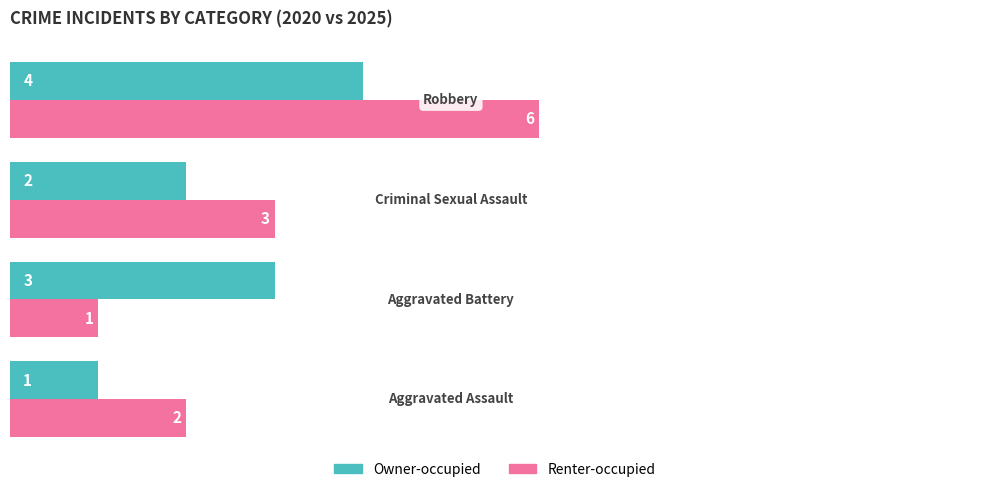

What is the greatest value displayed?

6